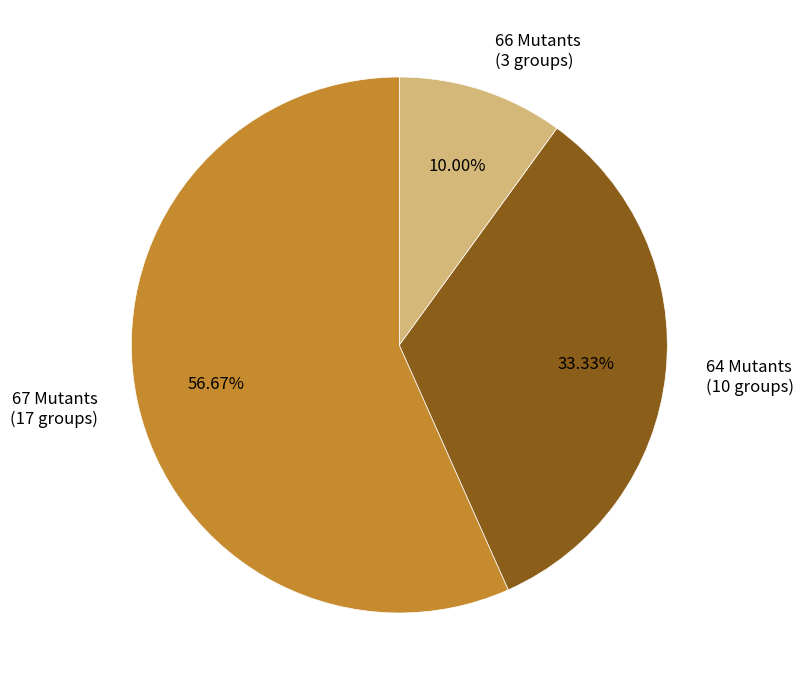

Combined, do 67 Mutants and 64 Mutants account for over 50%?

Yes